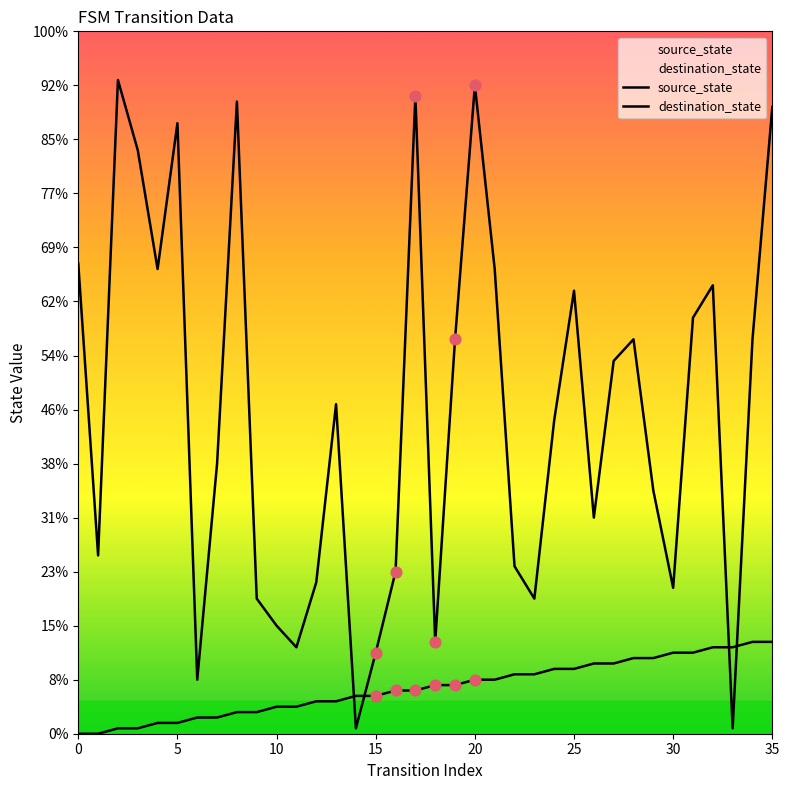

Which series has the largest total across all categories?

destination_state